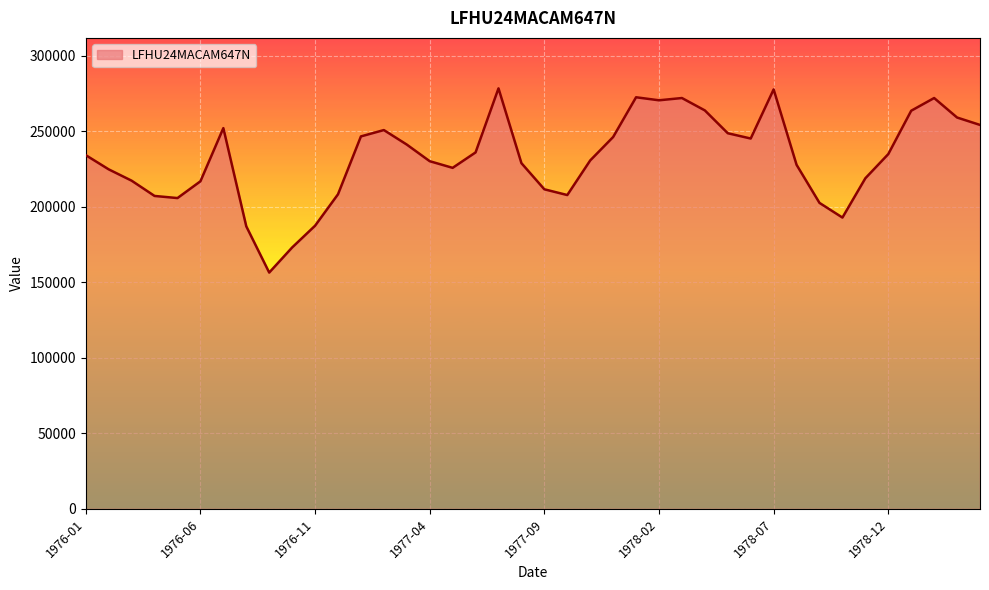

What is the minimum value shown in the chart?

156400